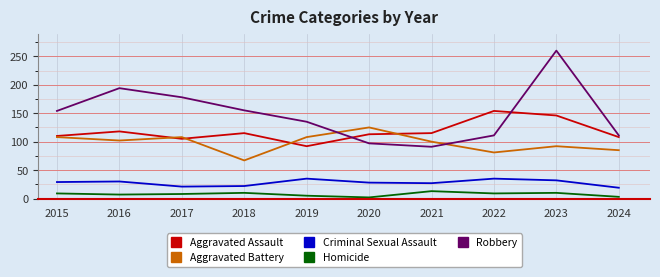

What is the spread (max minus min) of values at 2016?

187